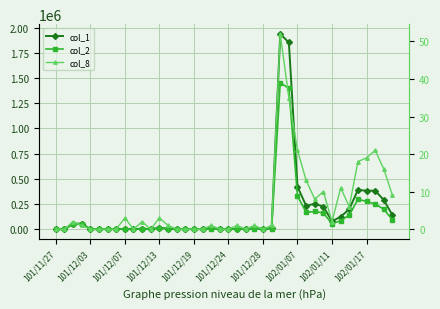

List the series in order of their peak value, lowest first.

col_8, col_2, col_1